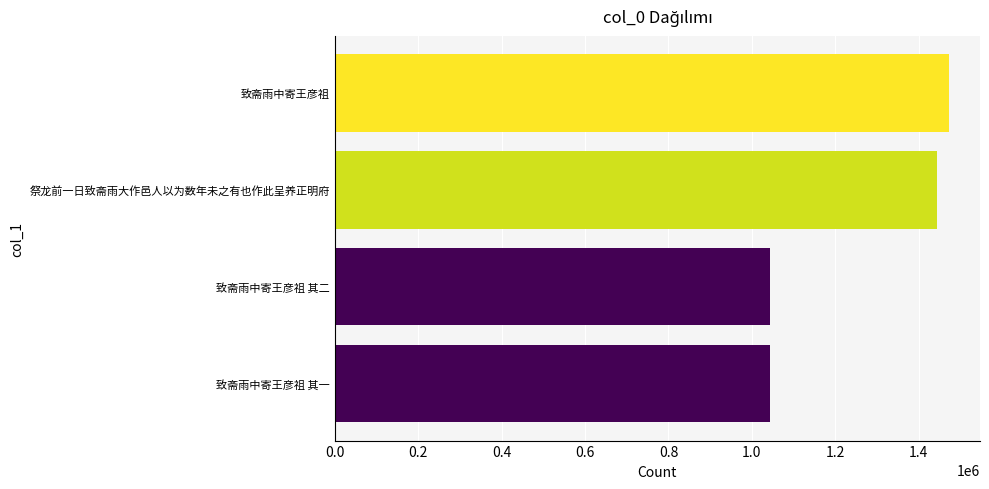

Which has a higher value, 致斋雨中寄王彦祖 其一 or 致斋雨中寄王彦祖?

致斋雨中寄王彦祖